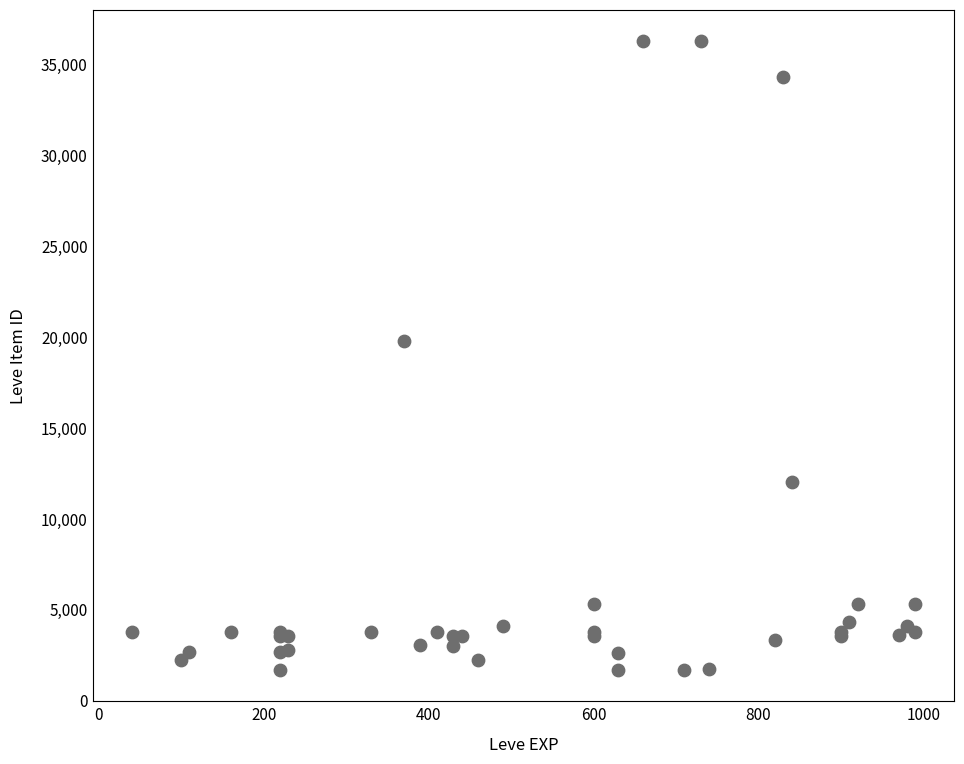

What Y value in the scatter plot is closest to 18967?

19744